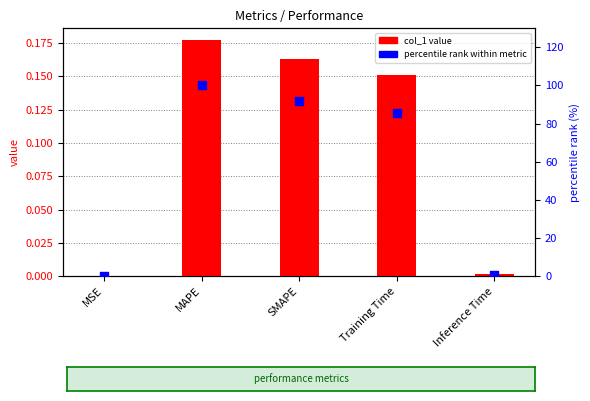

What are all the series names shown in the legend?

col_1 value, percentile rank within metric